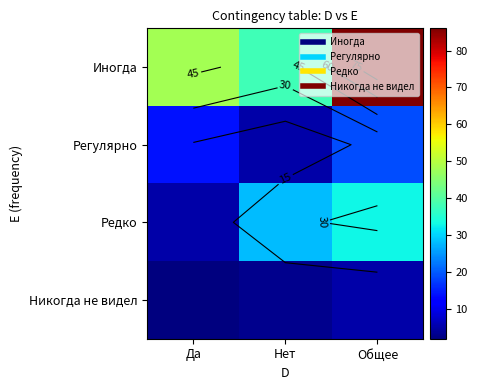

What is the difference between the highest and lowest values at Общее?

81